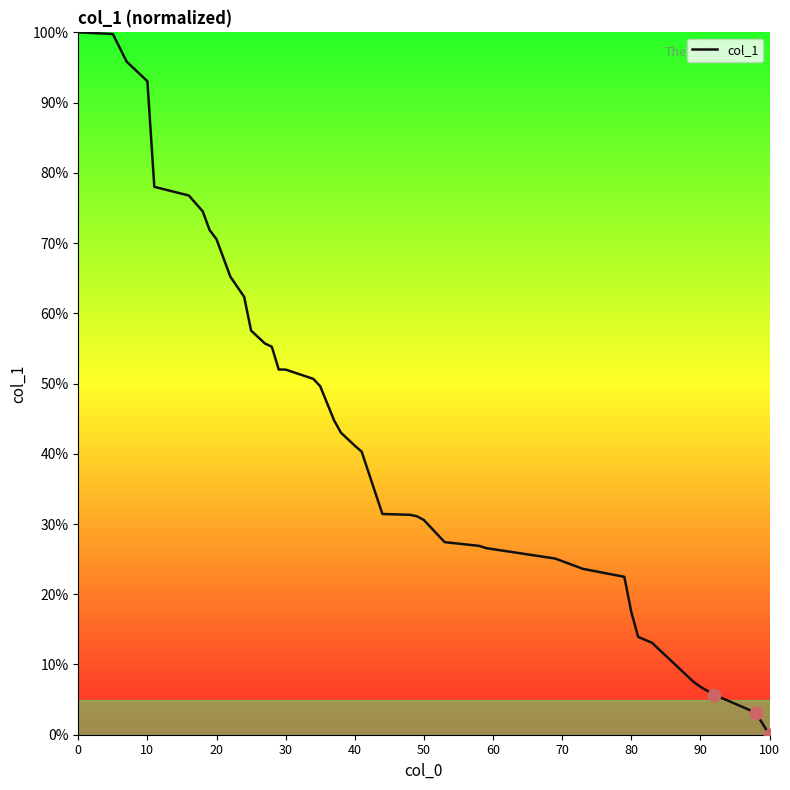

What is the maximum value shown in the chart?

100.0